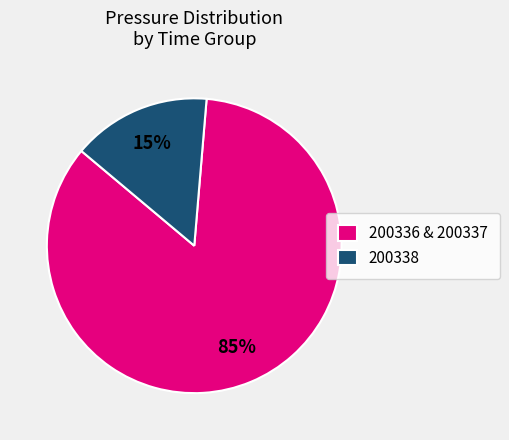

Is 200338 the majority of the pie?

No